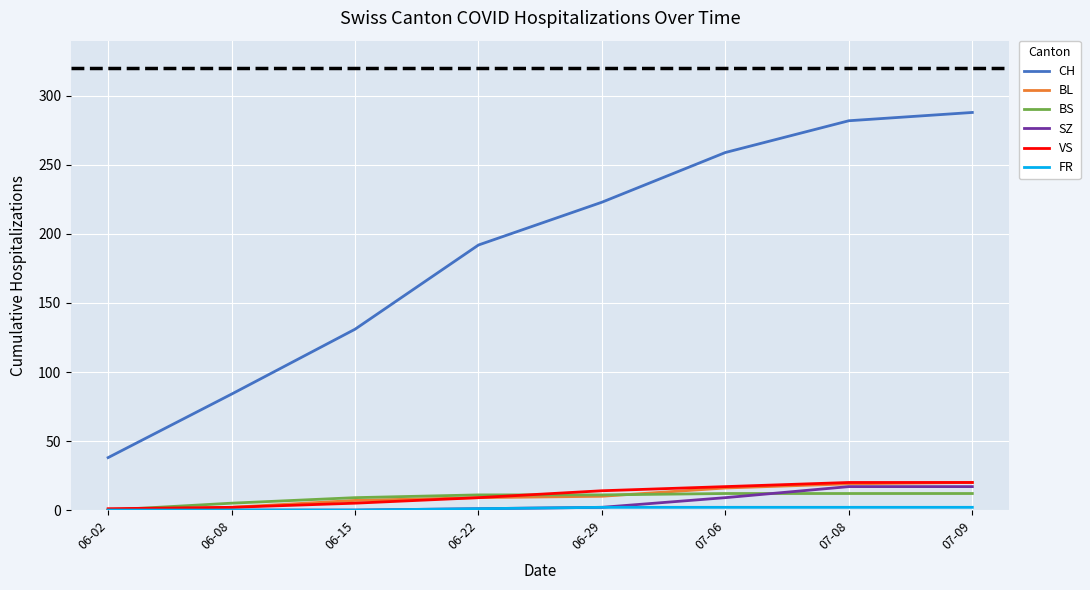

How many lines are shown in the chart?

6